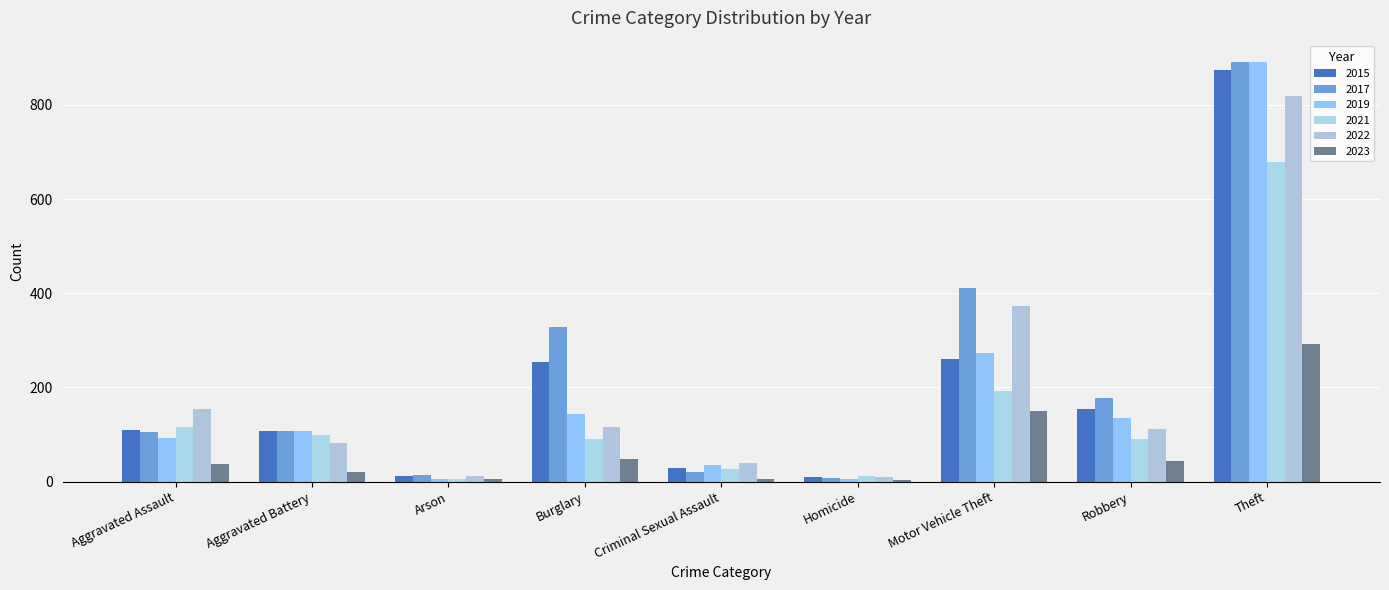

How many bars are there in total?

54